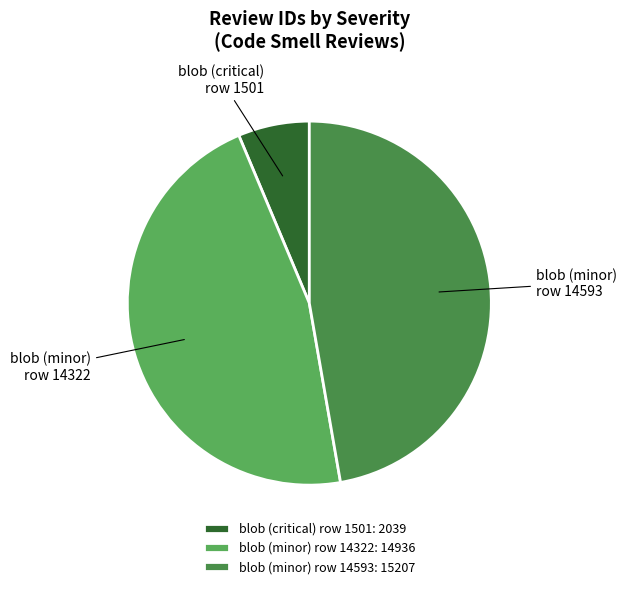

How many slices are in this pie chart?

3